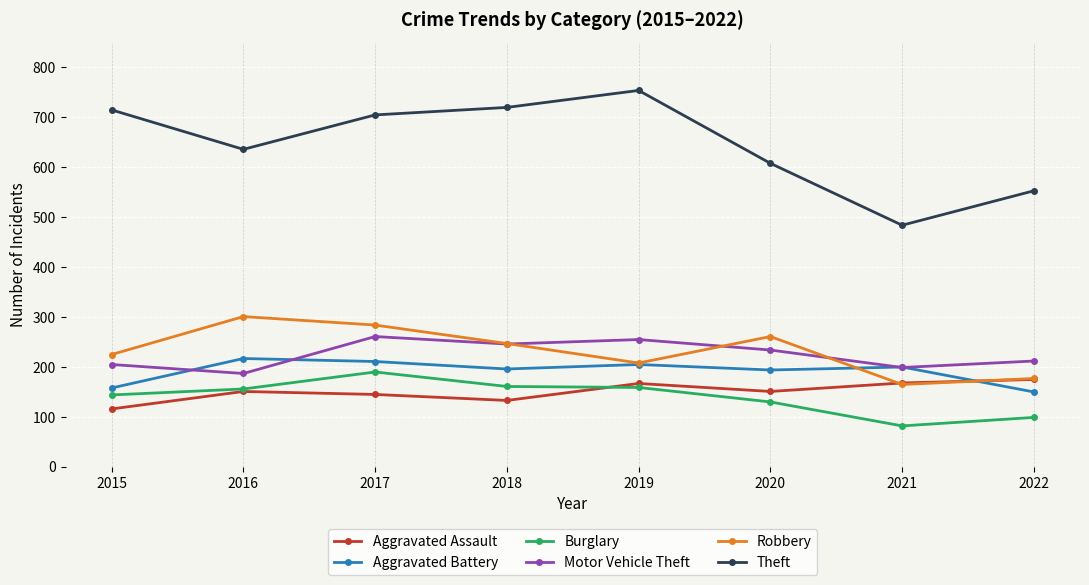

True or false: Burglary and Theft intersect in this chart.

False